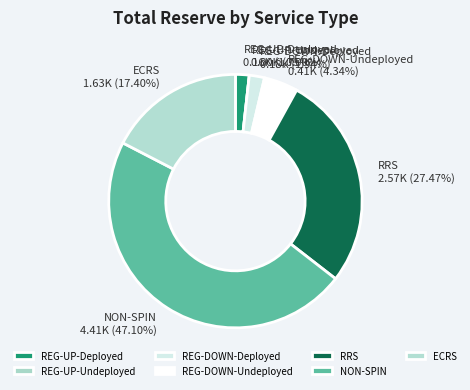

True or false: 32 accounts for 3% of the total.

True